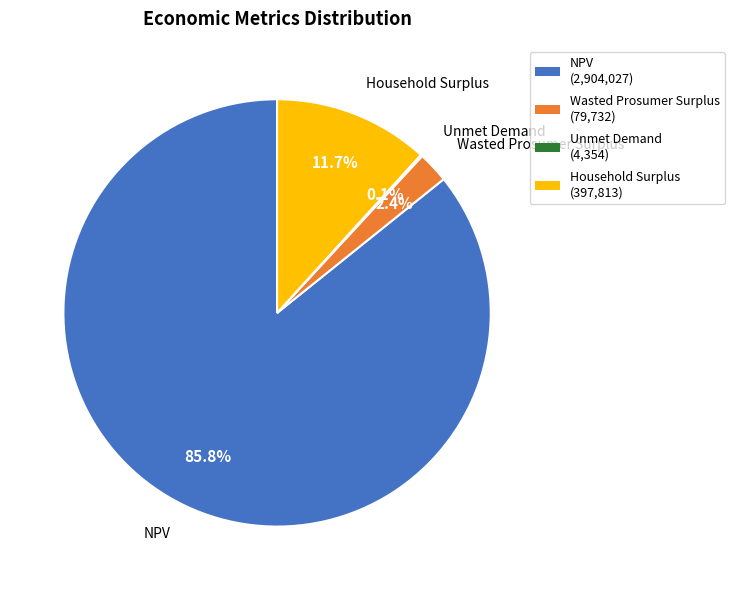

Between Household Surplus and NPV, which is larger?

NPV